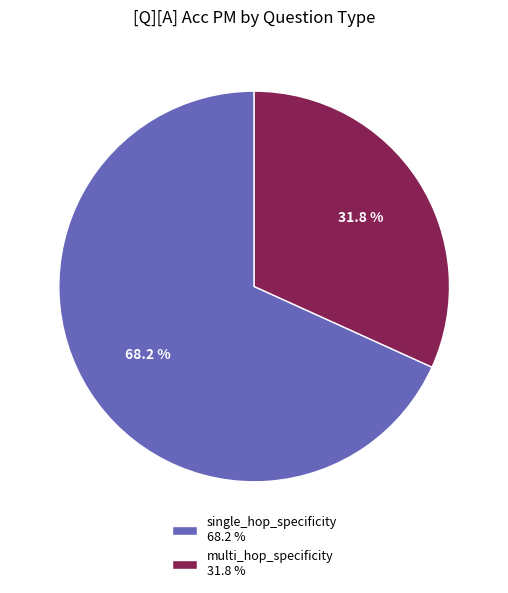

How many slices are in this pie chart?

2